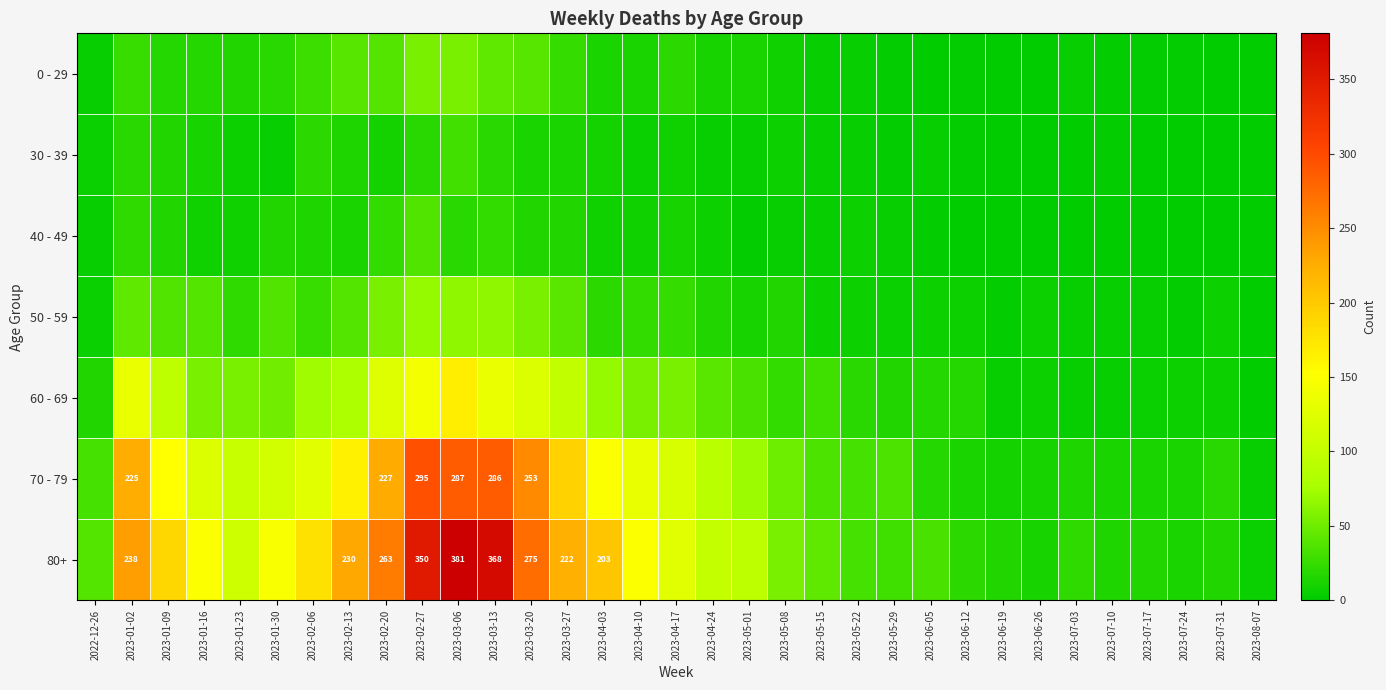

At which label does 50 - 59 reach its peak?

2023-02-27